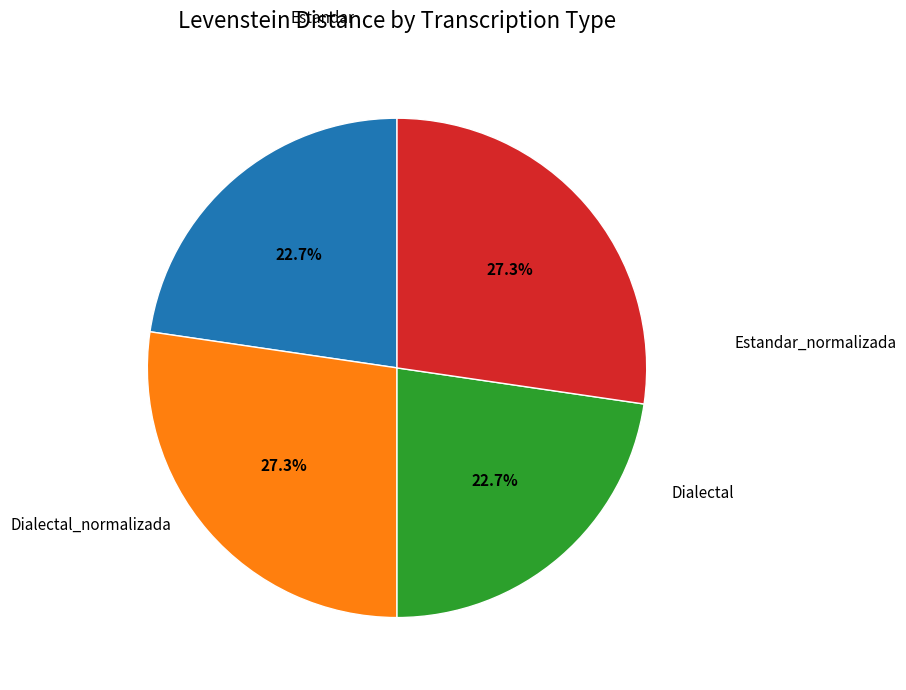

Is there any slice that represents more than half of the pie?

No